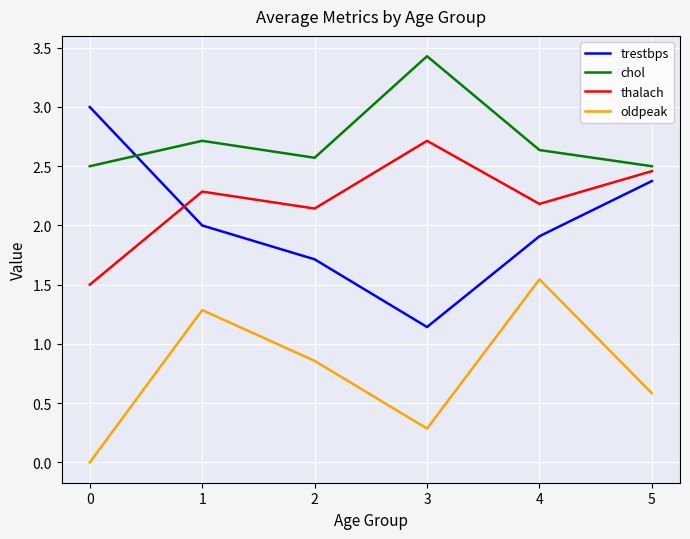

What is the difference between the highest and lowest values at 2?

1.7